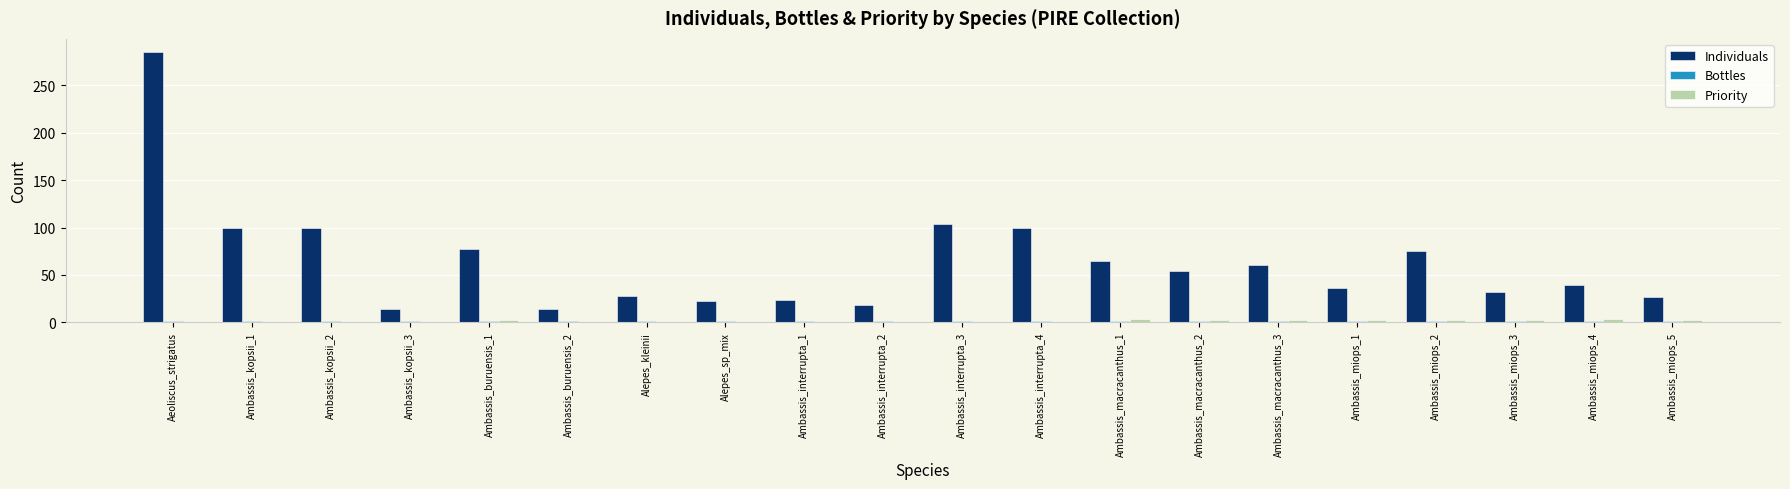

Which series has the largest total across all categories?

Individuals